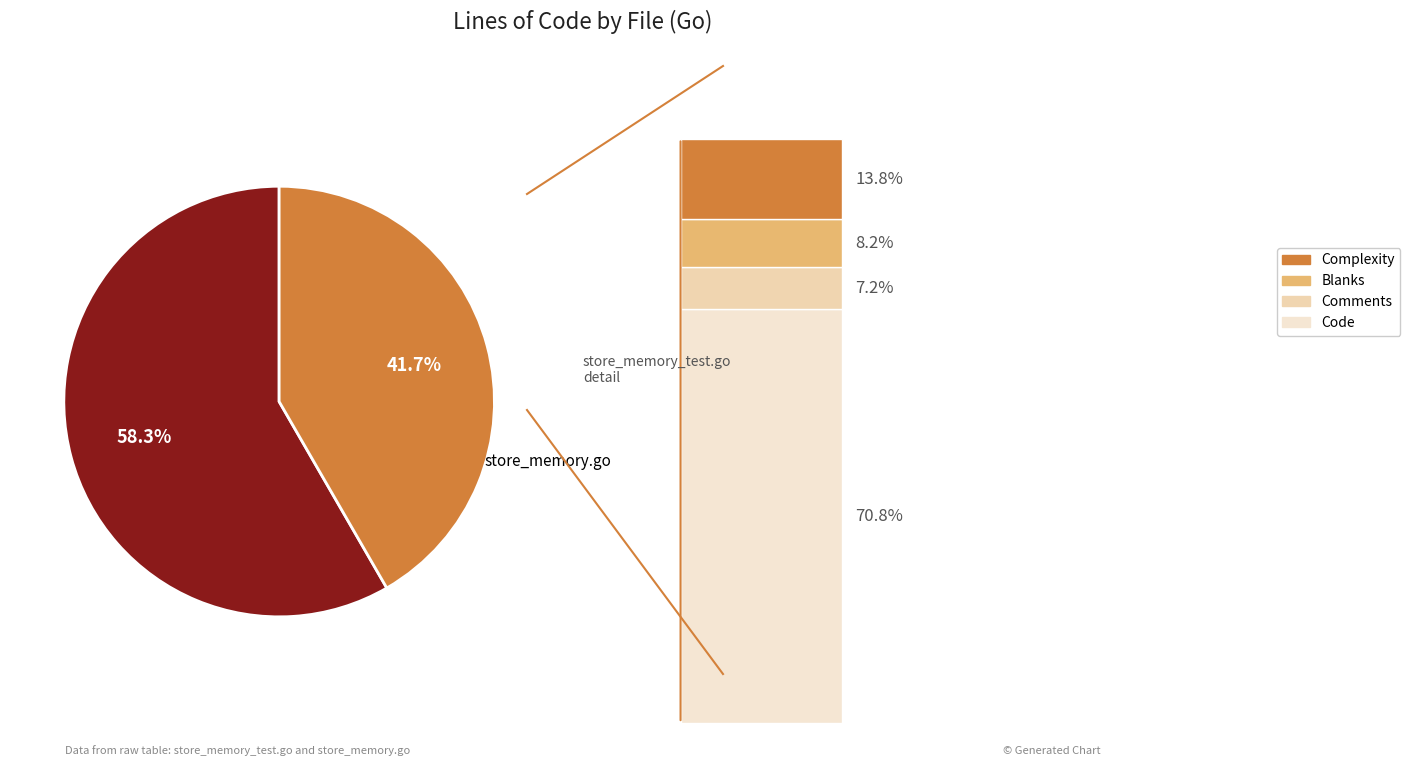

What percentage do store_memory_test.go and store_memory.go together represent?

100.0%